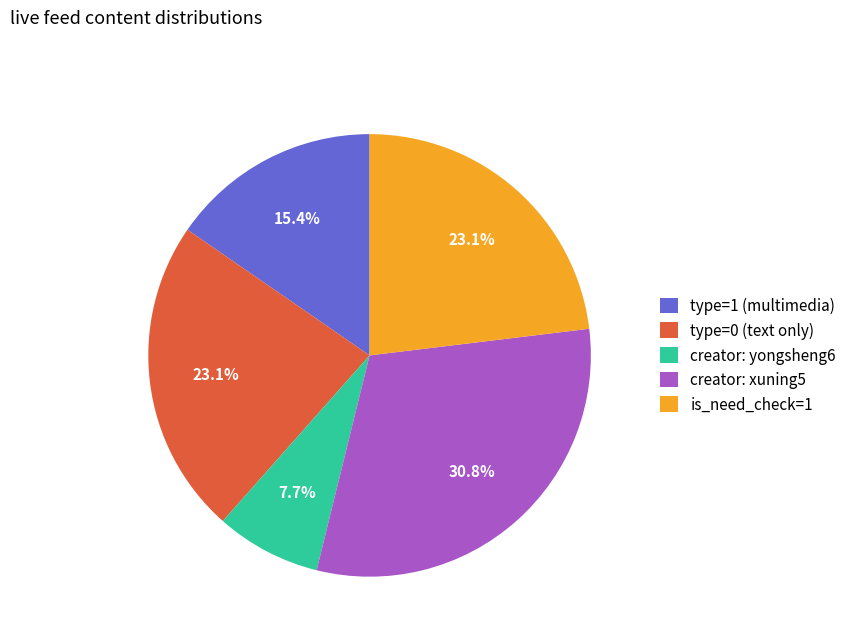

To the nearest percent, what is the average slice percentage?

20%